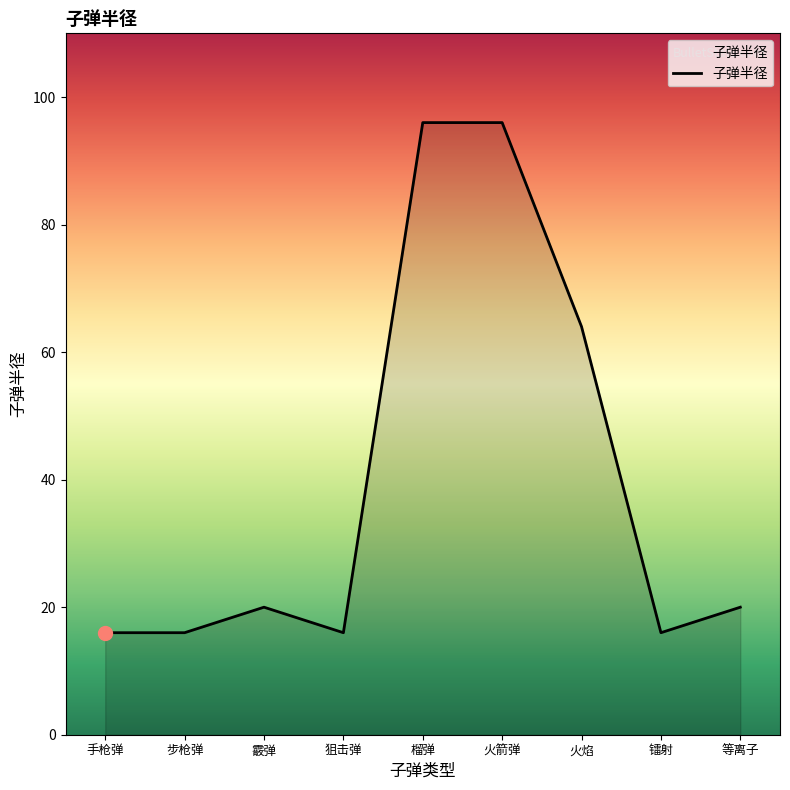

What is the minimum value shown in the chart?

16